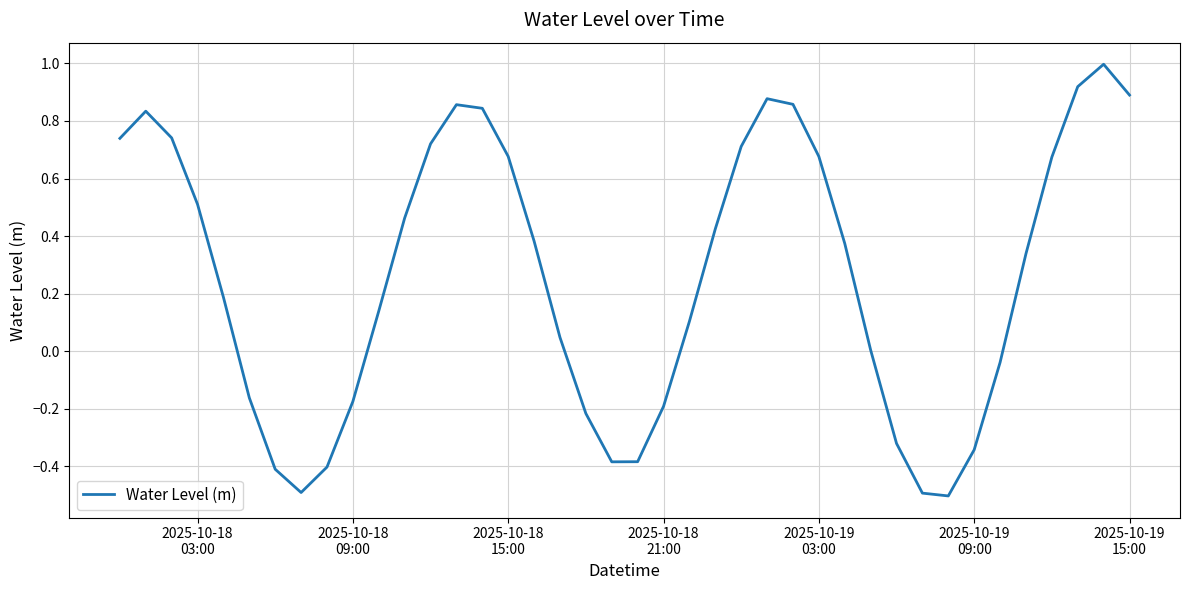

What is the minimum value shown in the chart?

-0.5